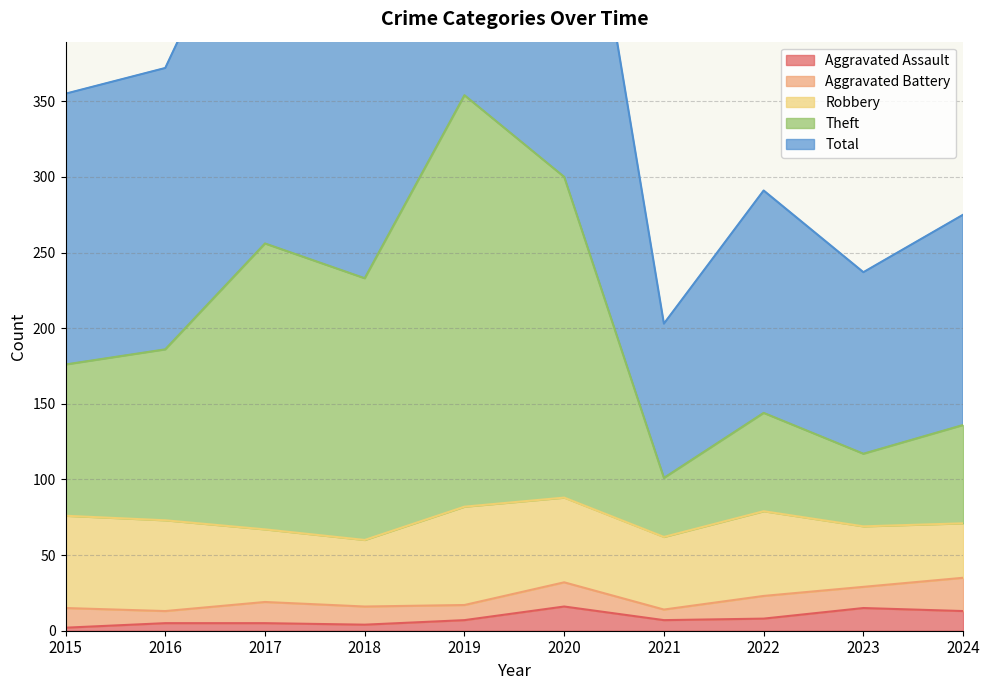

Which series has the largest range (max minus min)?

Total